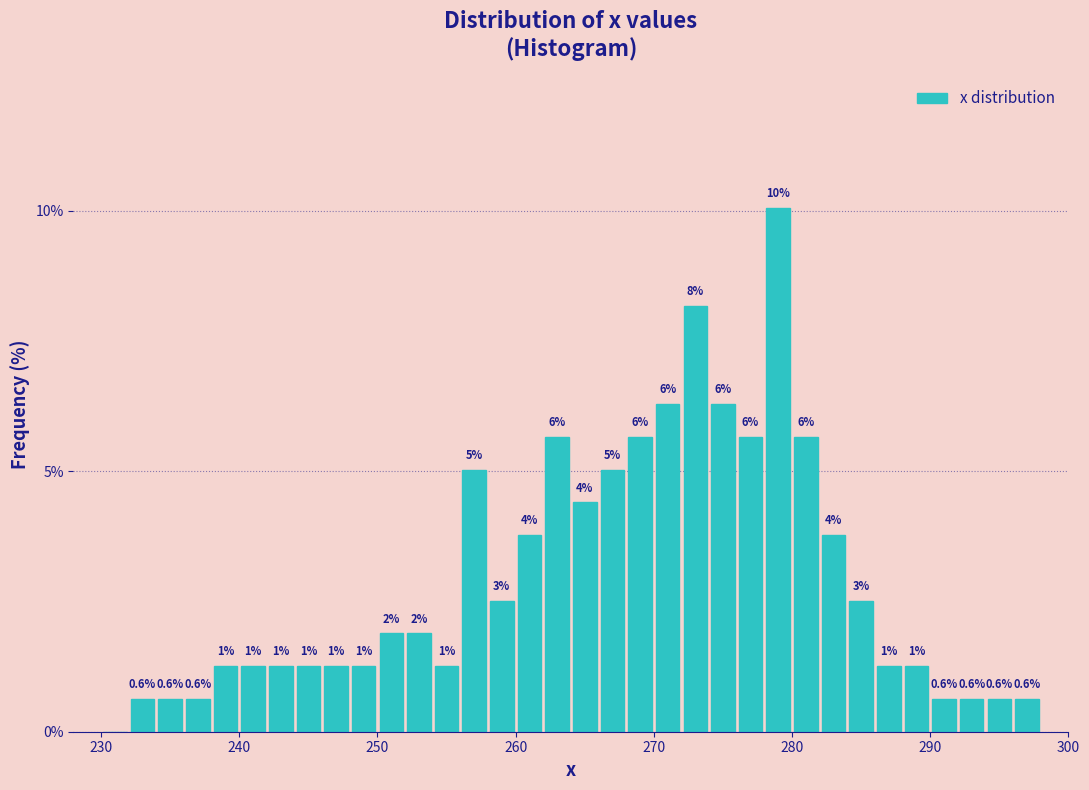

Around what value on the x-axis is the tallest bar? Give the approximate position of its centre, as read against the axis.

279